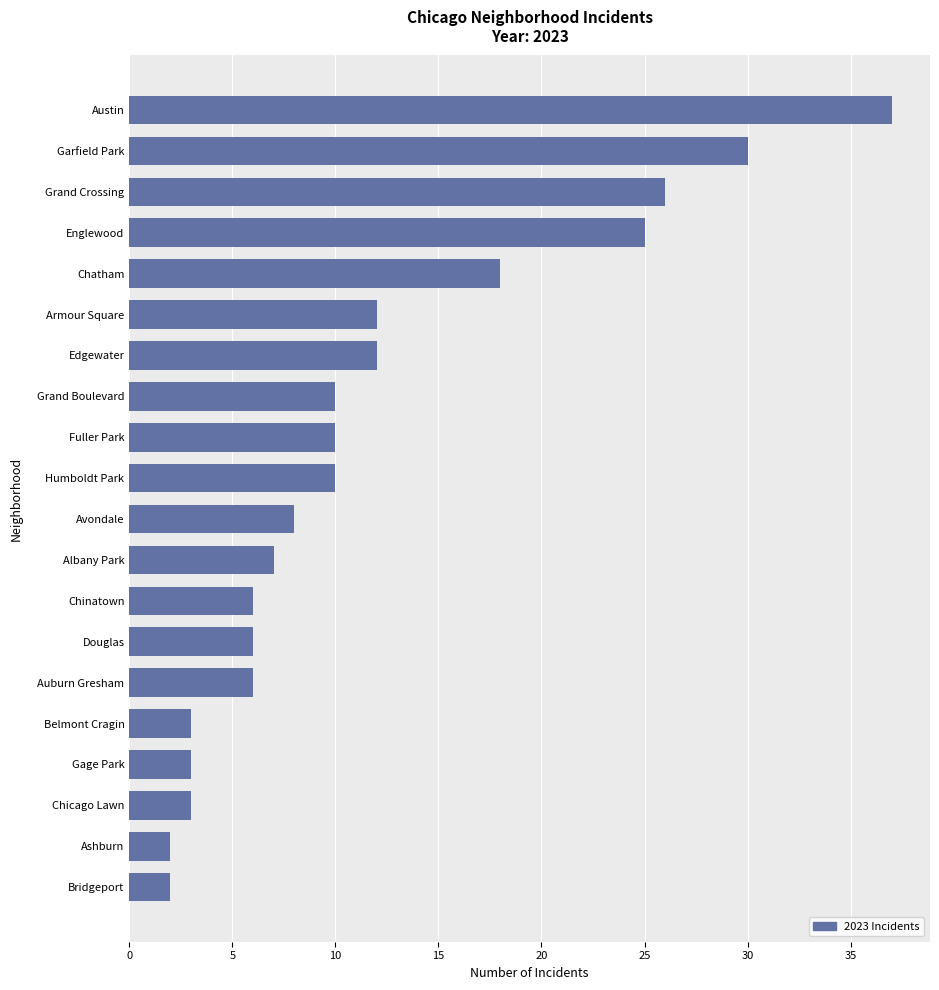

Which has a higher value, Chicago Lawn or Englewood?

Englewood